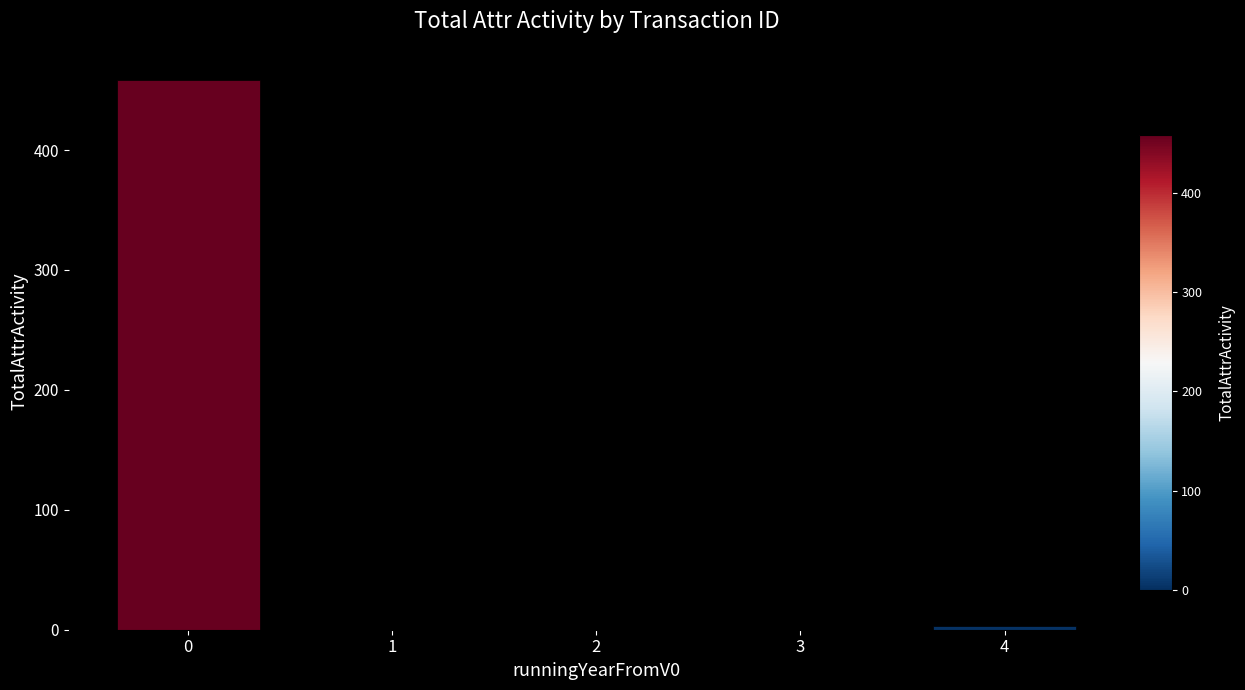

Reading left to right, transcribe all the data shown in this chart.

0=458	1=0	2=0	3=0	4=3